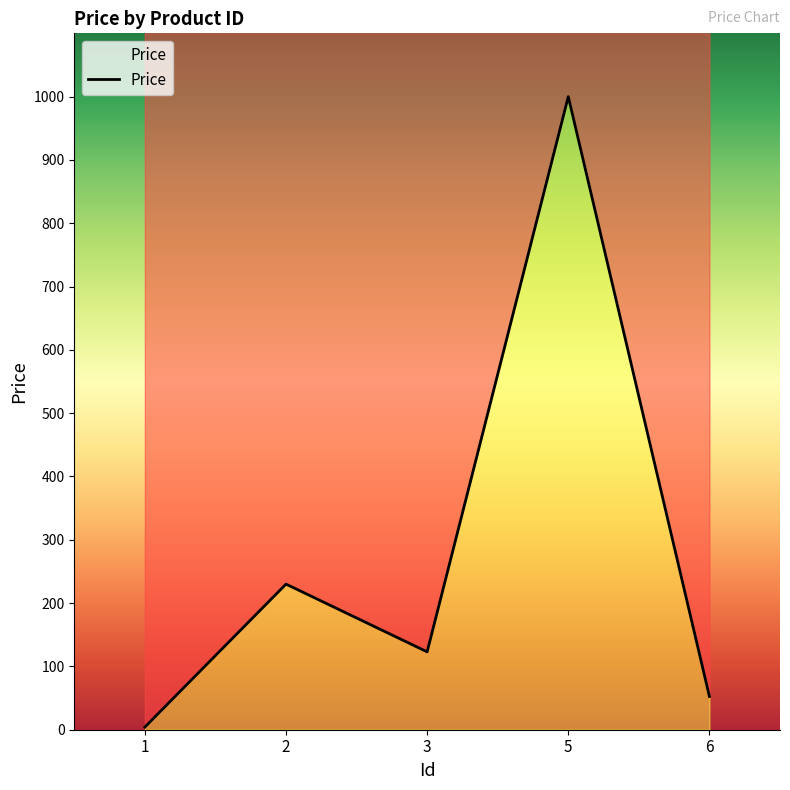

The value at 2 is 148.6. True or false?

False